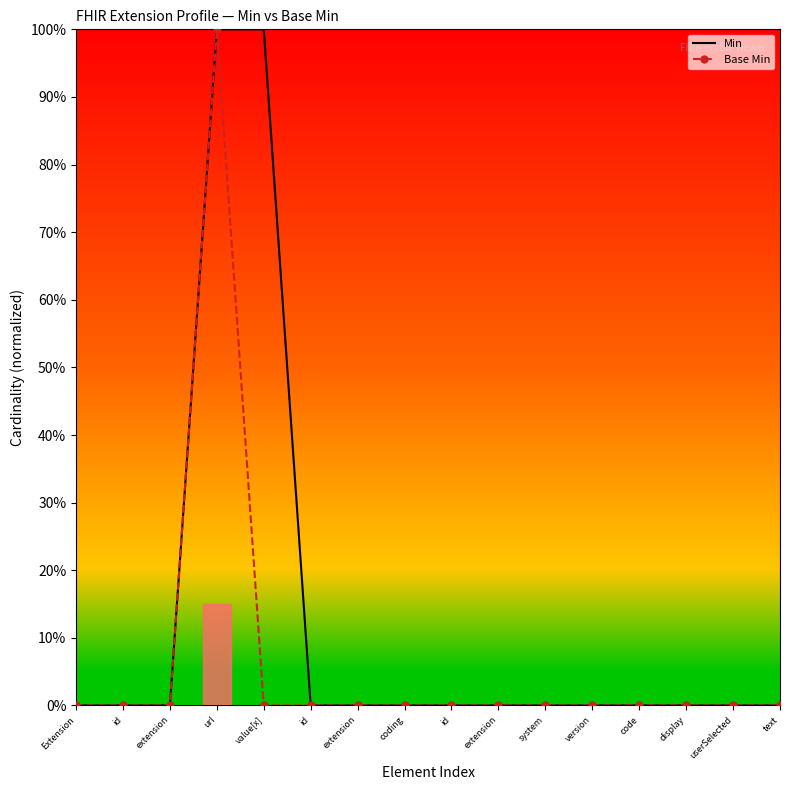

True or false: Min and Base Min cross at least once.

False